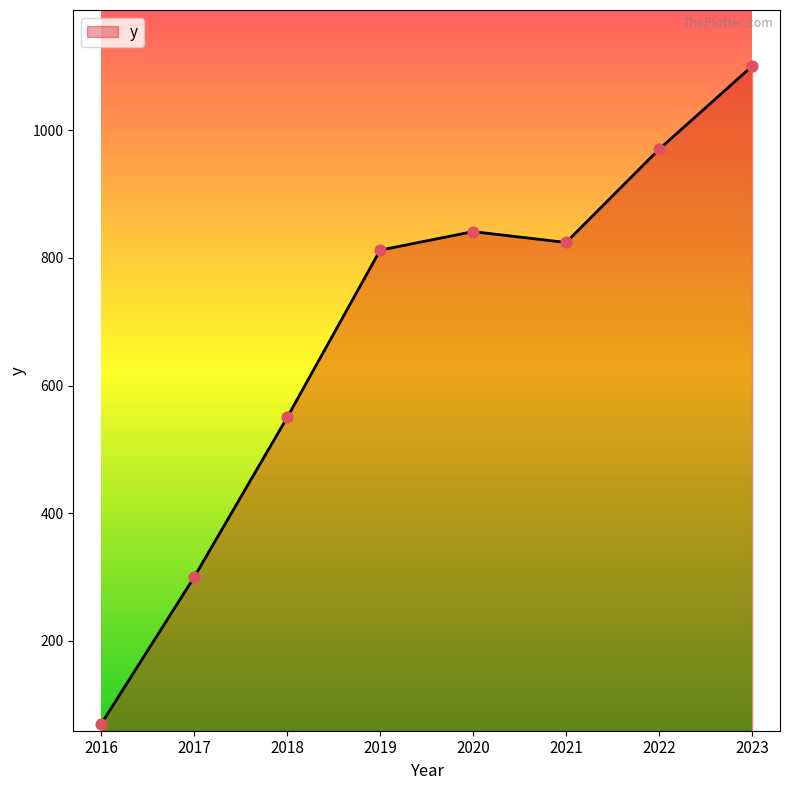

Approximately how many times larger is the value at 2023 compared to 2020?

1.3